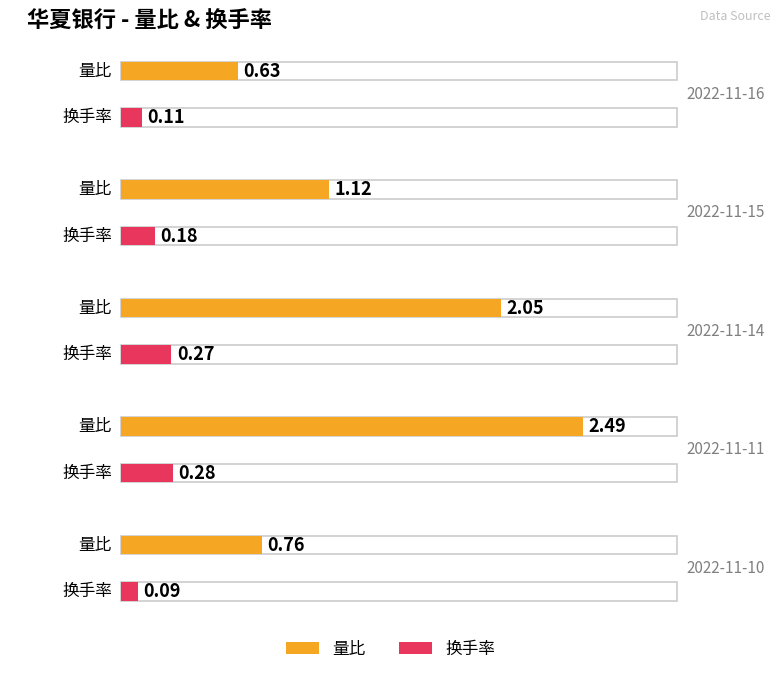

What is the sum of all 量比 values?

7.0